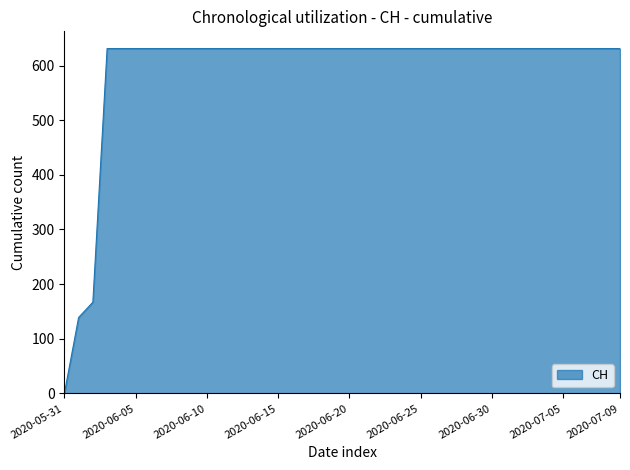

What is the difference between the maximum and minimum values?

631